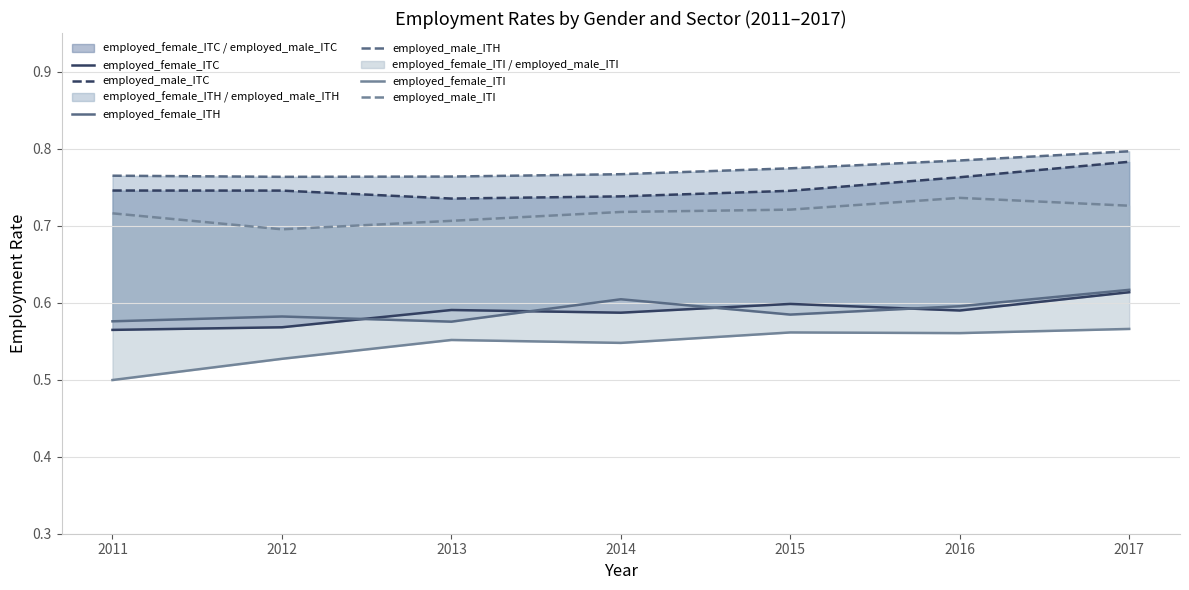

At which category does employed_female_ITH reach its first local peak?

2012